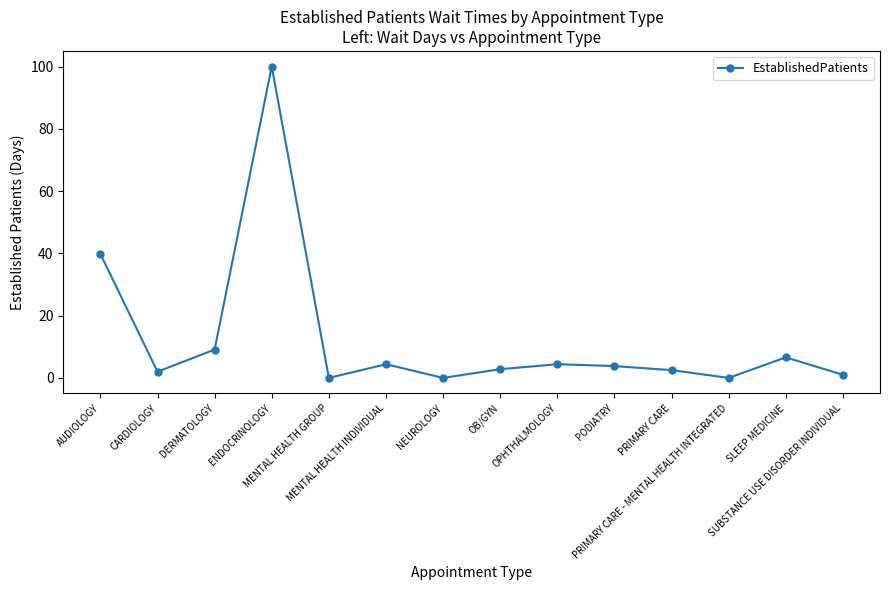

What is the difference between the values at PRIMARY CARE and SLEEP MEDICINE?

4.1